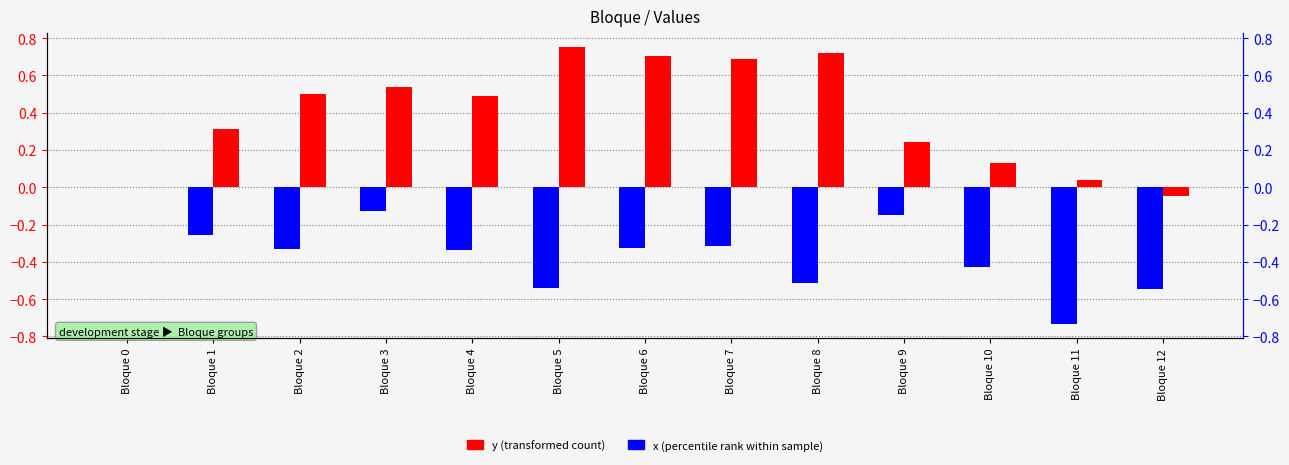

Is the value of y (transformed count) at Bloque 8 greater than the value of x (percentile rank within sample) at Bloque 1?

Yes